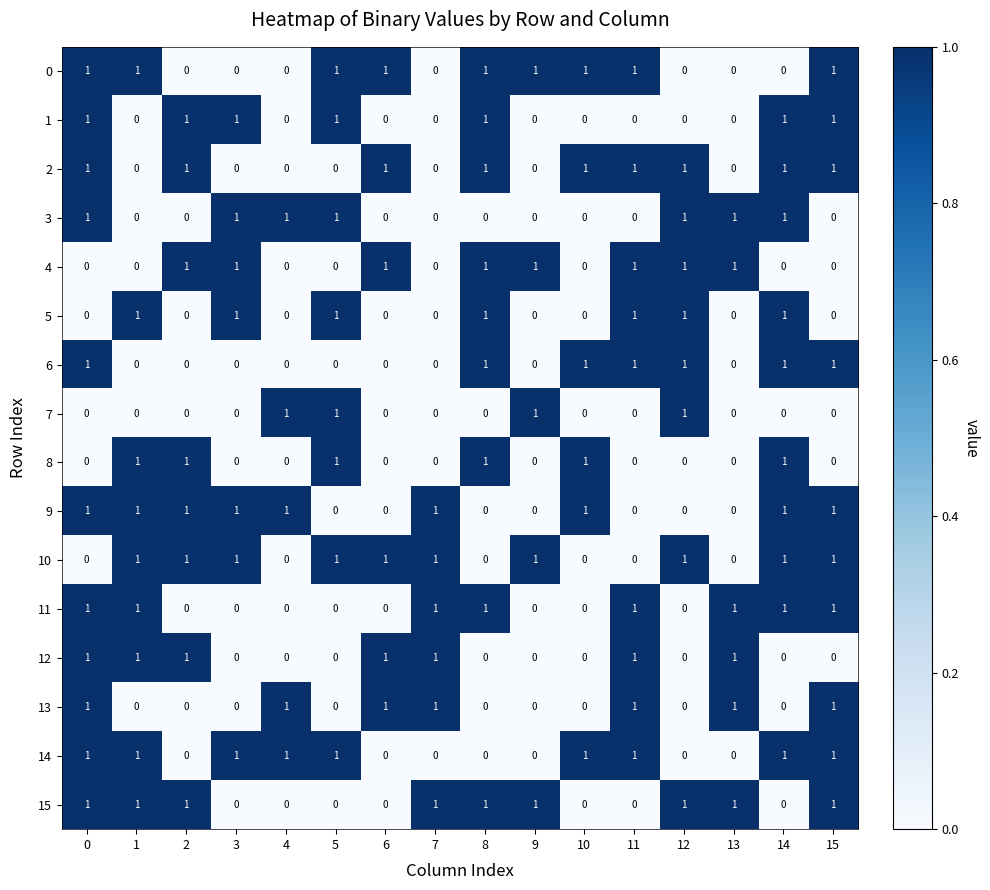

How many 7 values are between 0 and 1?

16